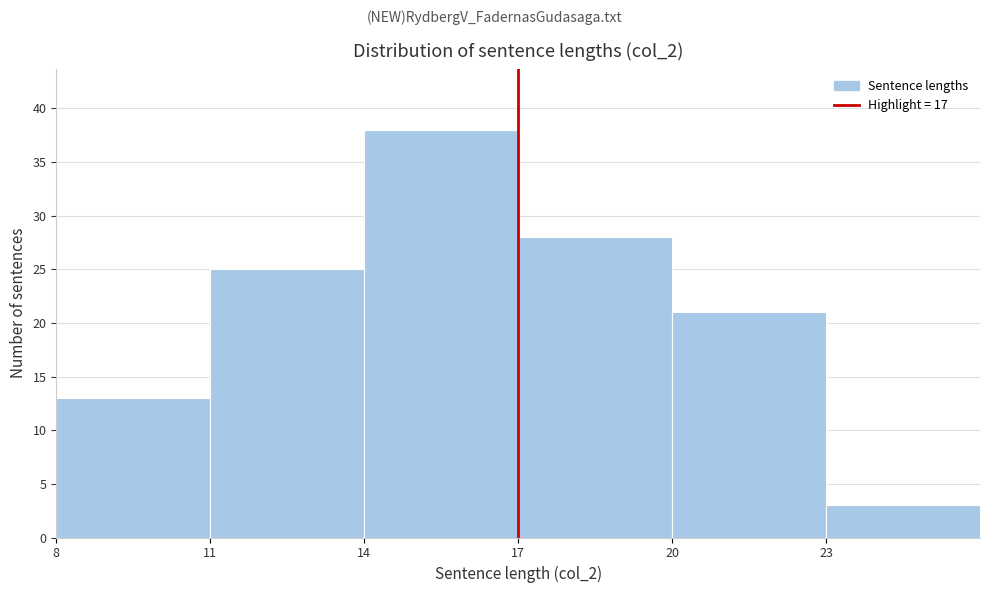

Reading left to right, transcribe this chart: for each bar, give the range it covers on the x-axis and its height. The values are not printed on the chart, so give them approximately, as read against the axis.

8 to 11: 13
11 to 14: 25
14 to 17: 38
17 to 20: 28
20 to 23: 21
23 to 26: 3